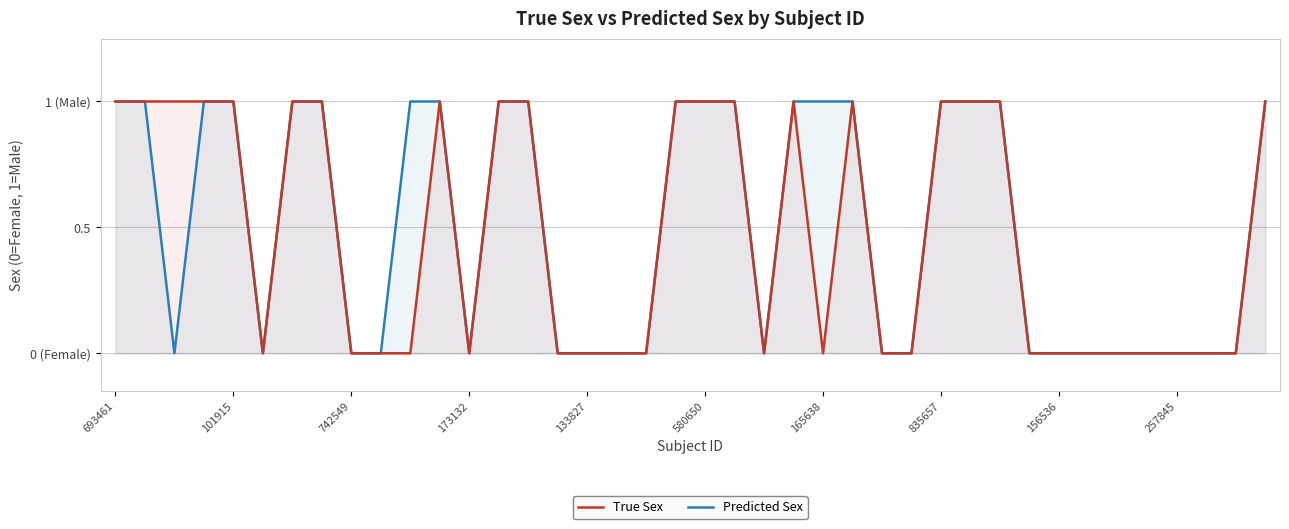

True or false: Predicted Sex and True Sex intersect in this chart.

False